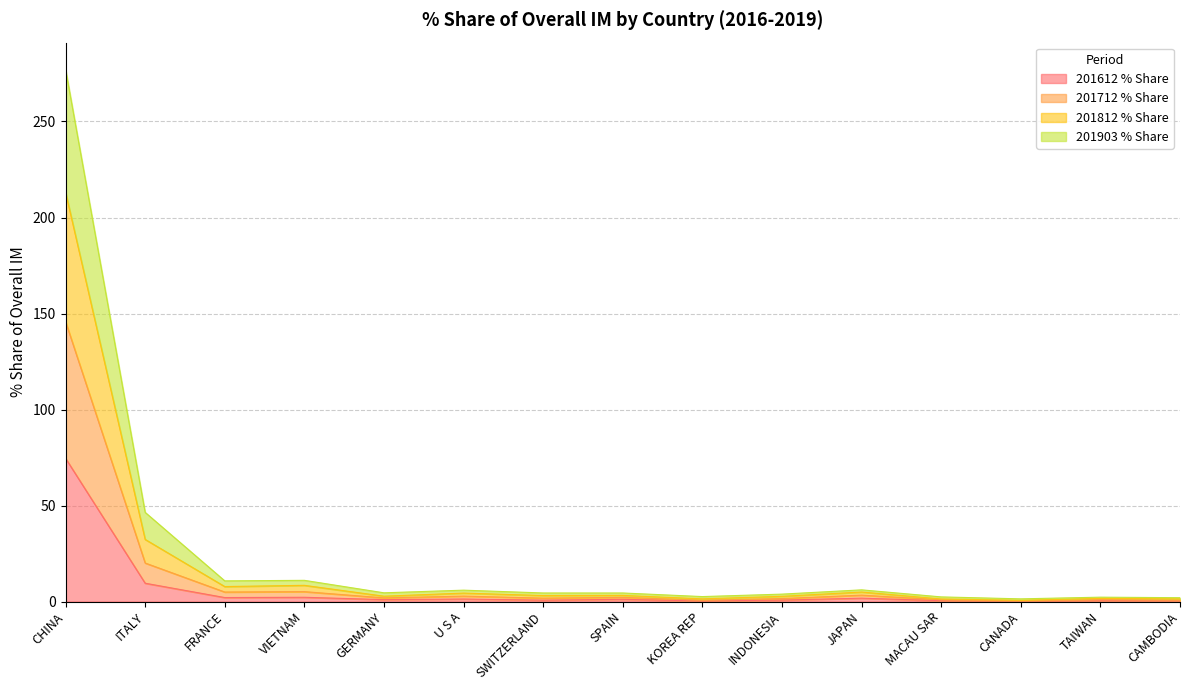

Which has a higher value, U S A or GERMANY?

U S A